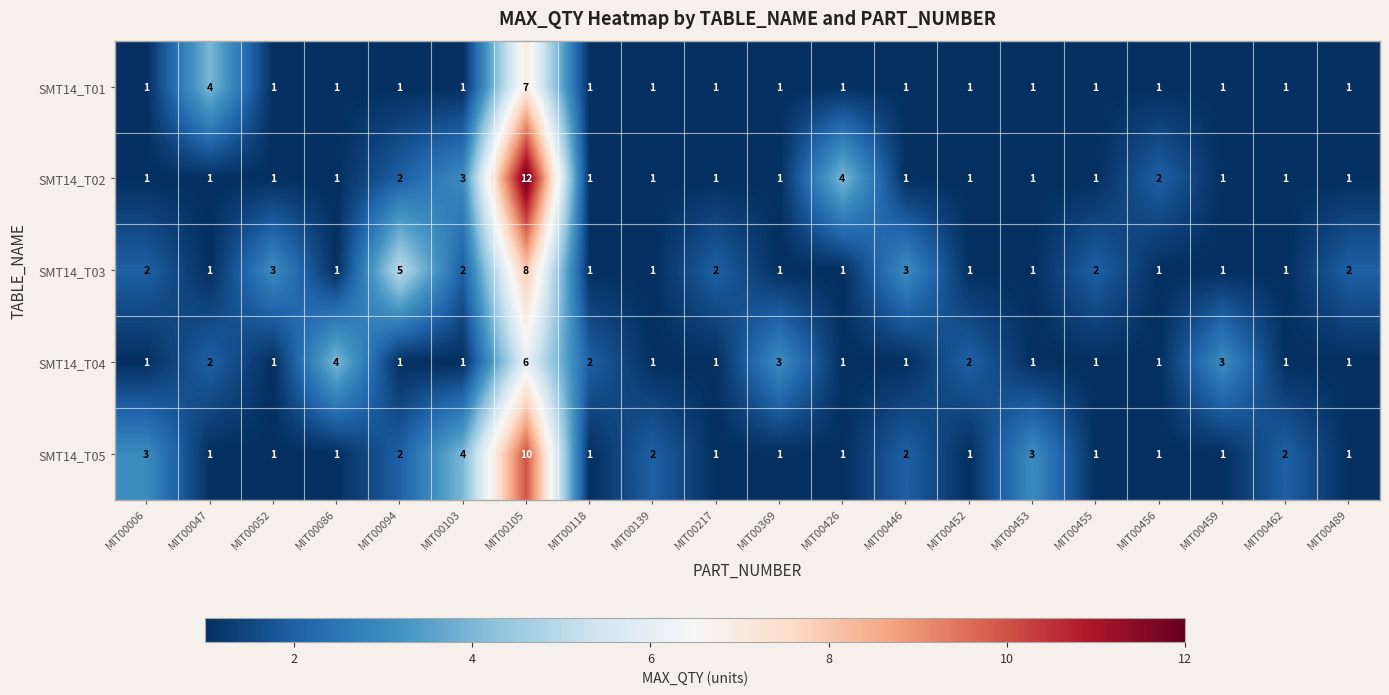

Is it true that SMT14_T05 equals 0 at MIT00489?

False